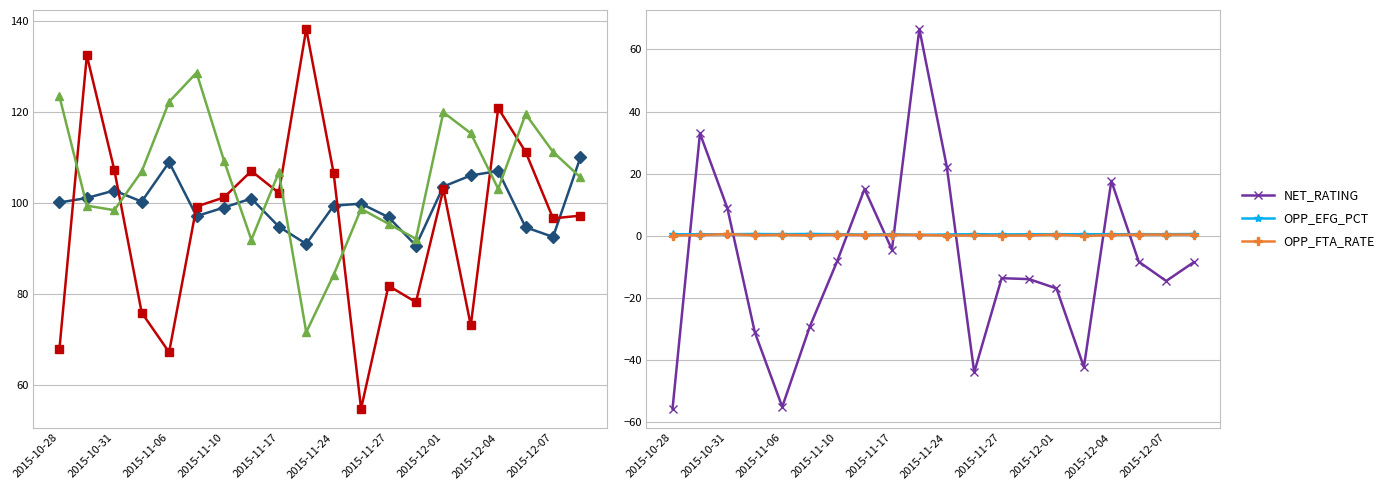

True or false: NET_RATING has more than 0 interior local peaks.

True